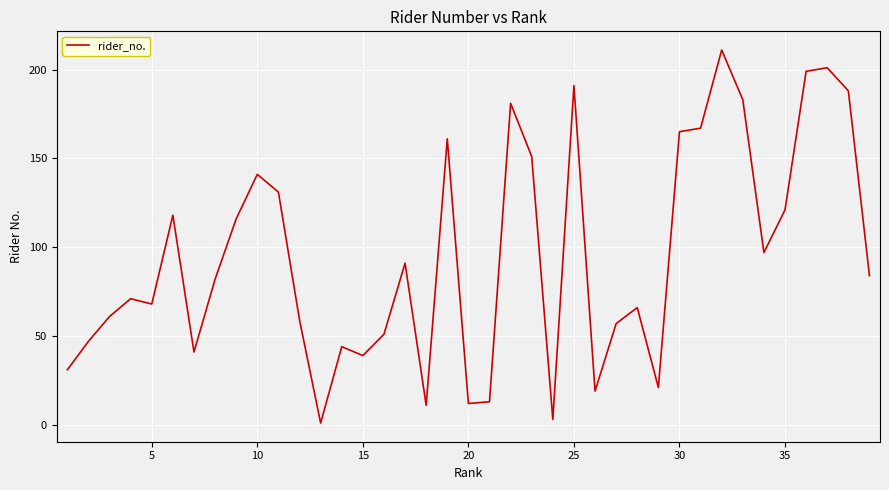

What is the difference between the maximum and minimum values?

210